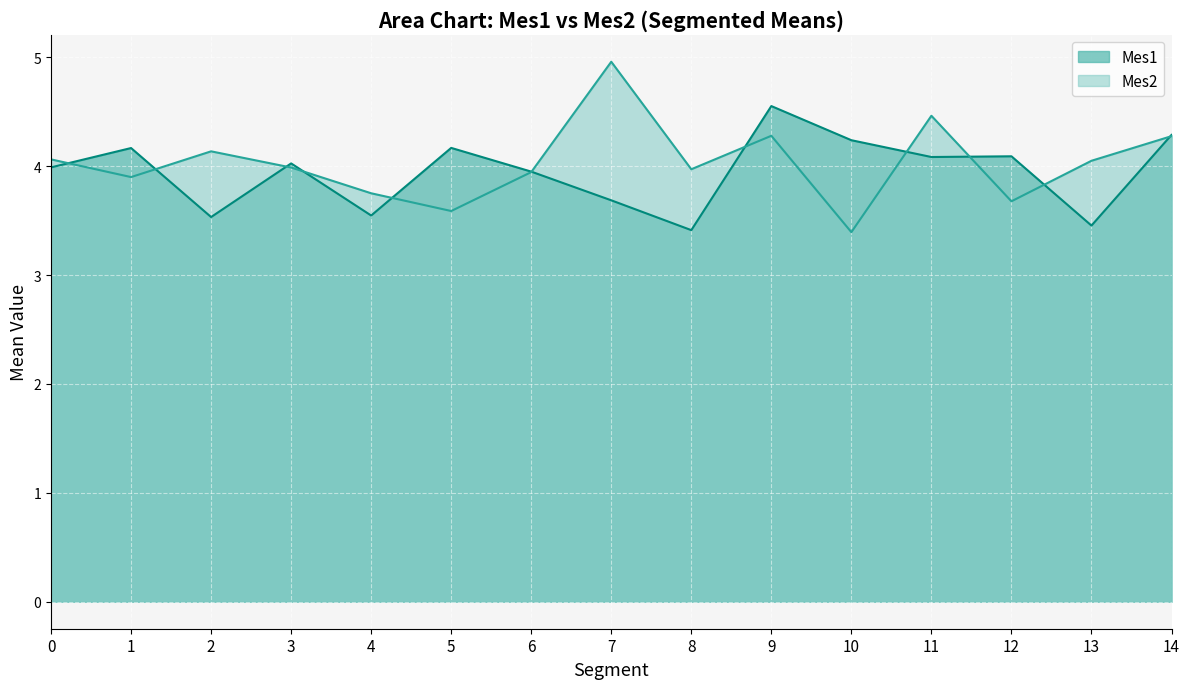

At which category is the sum across all series the highest?

9